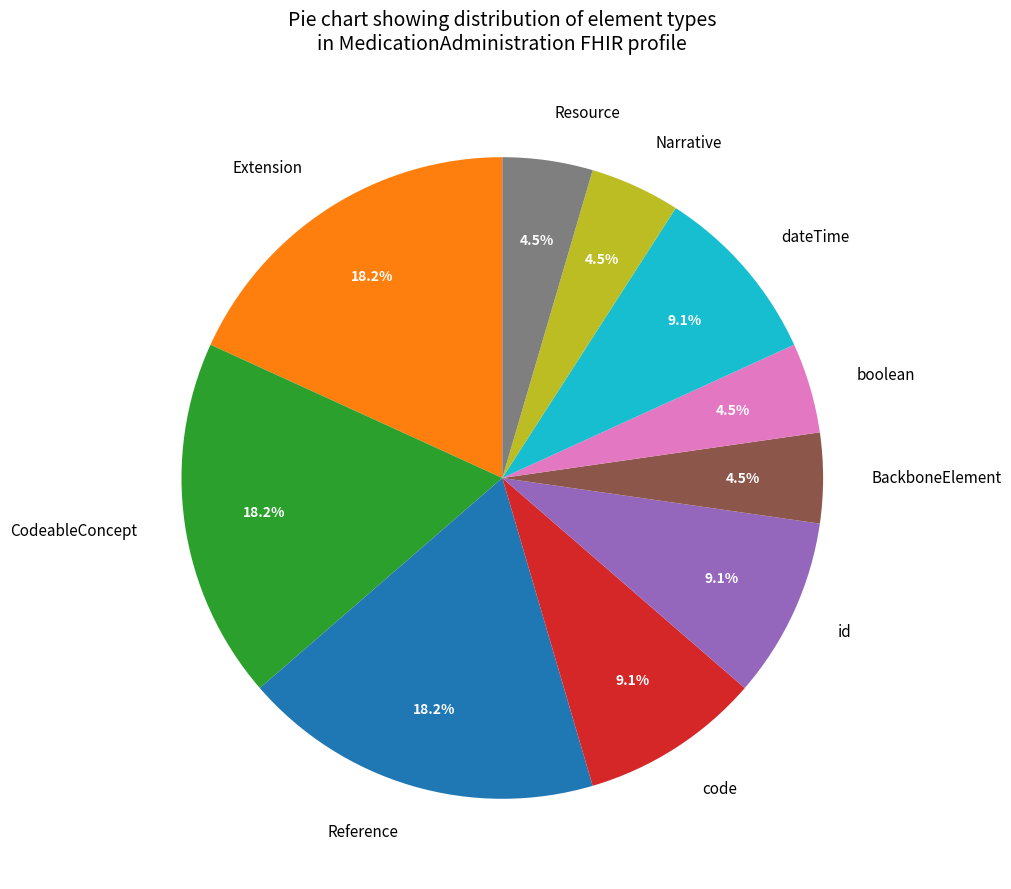

To the nearest percent, what is the difference between the largest and smallest slice percentages?

14%